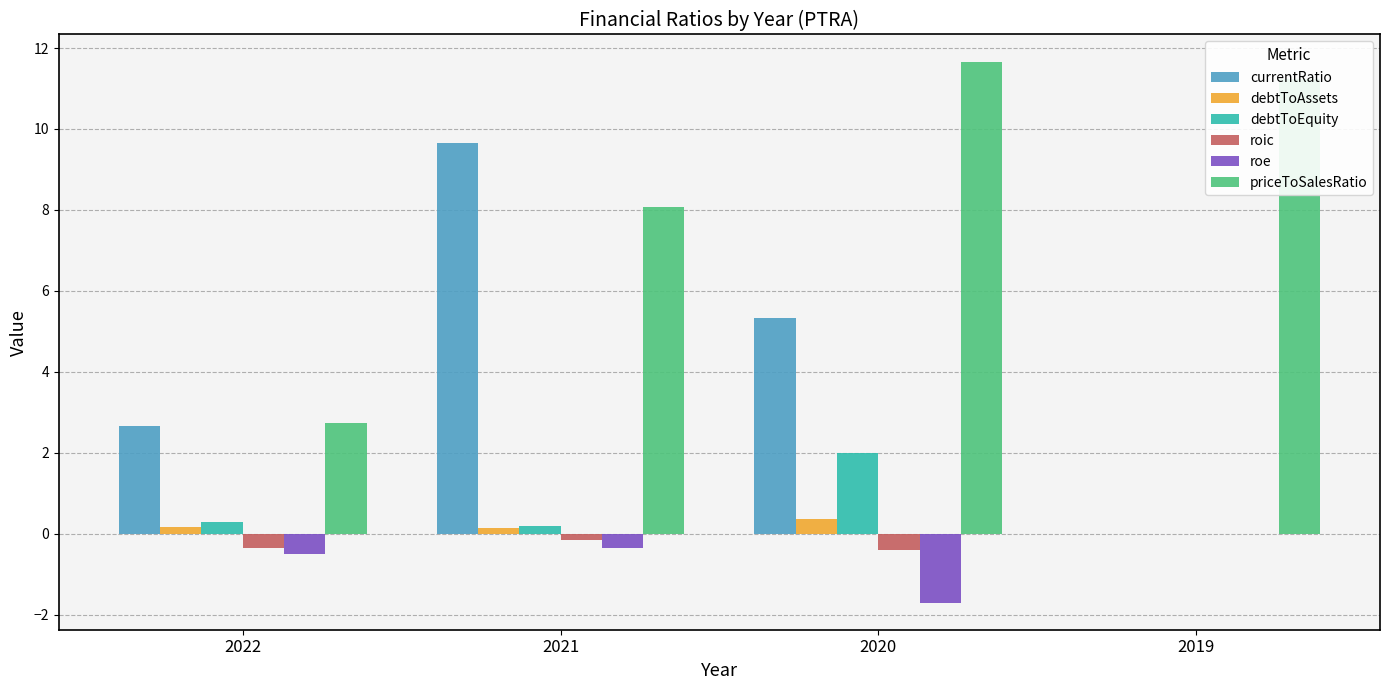

Is the value of roe at 2022 greater than the value of currentRatio at 2020?

No